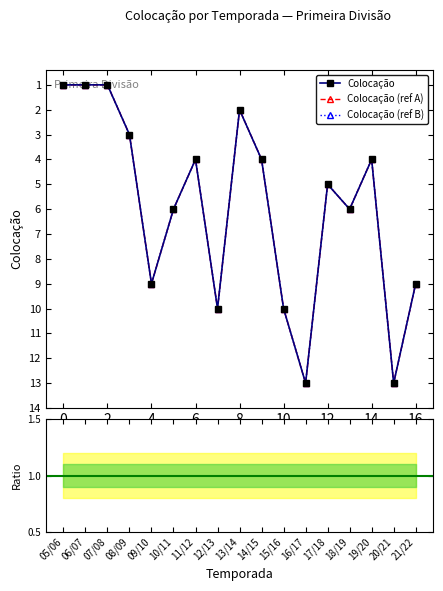

How many interior local peaks (higher than both neighbors) does the data have?

5